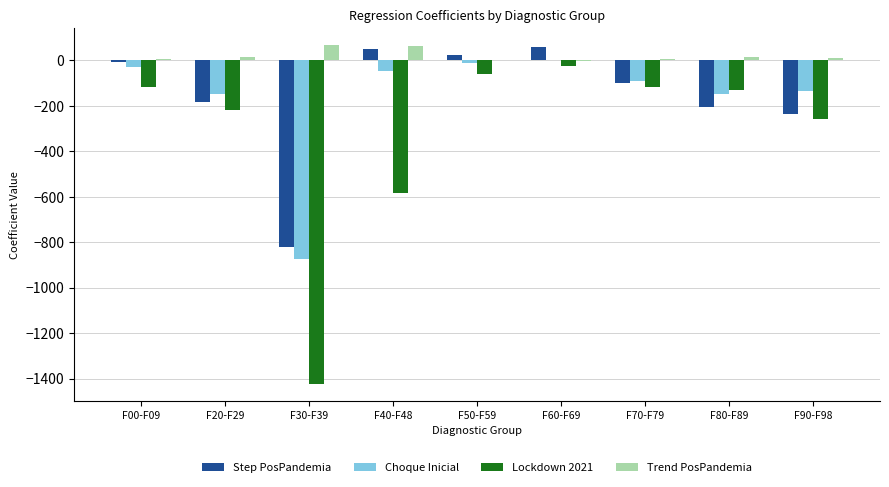

True or false: Lockdown 2021 has a value of -581.0 at F40-F48.

True